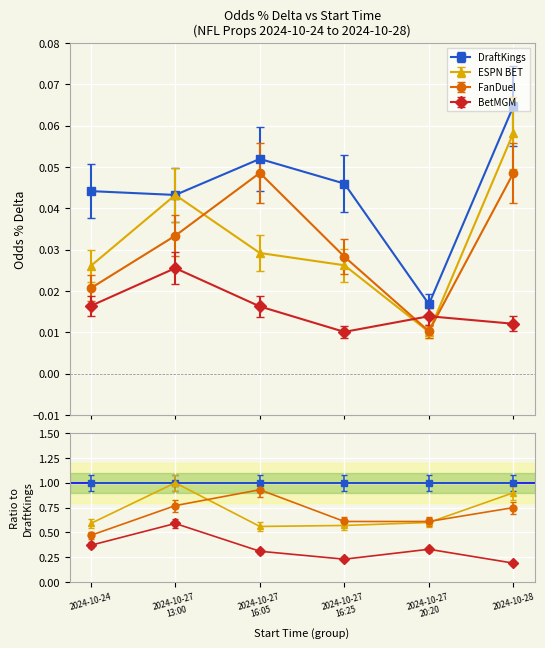

True or false: BetMGM and FanDuel intersect in this chart.

True